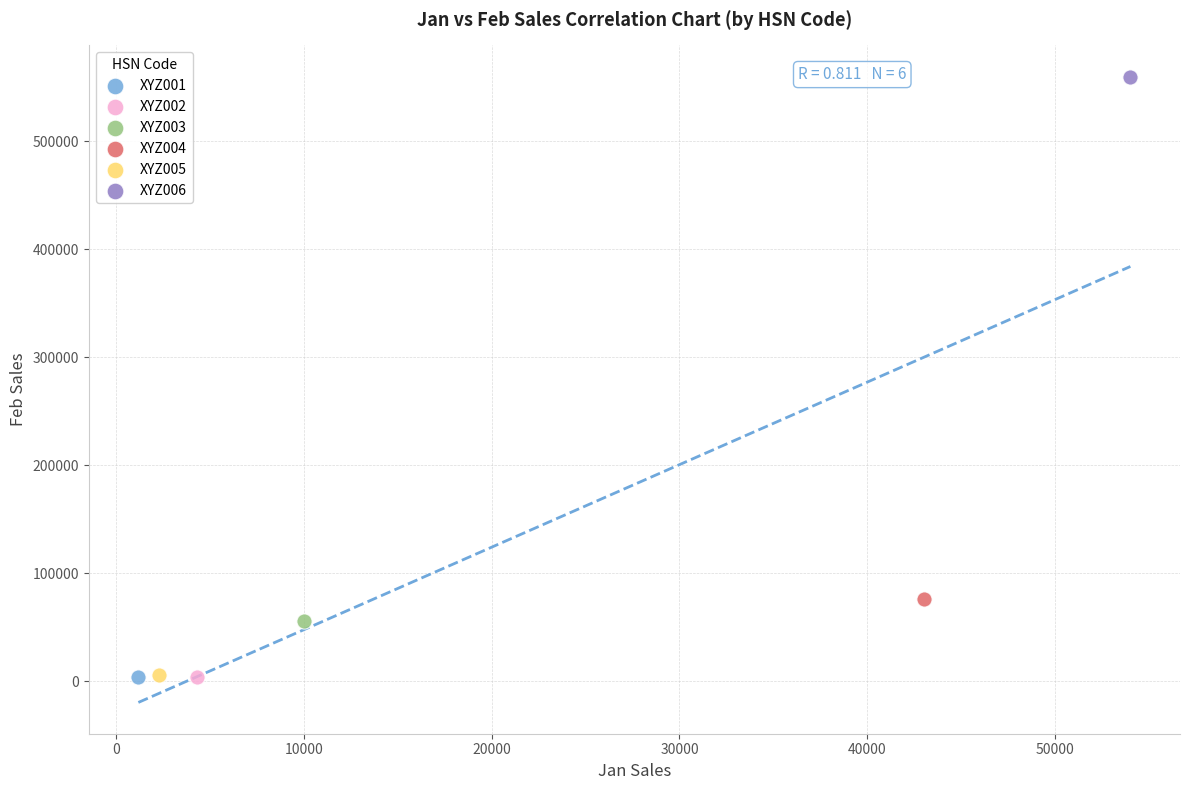

Which series reaches the maximum Y coordinate?

XYZ006